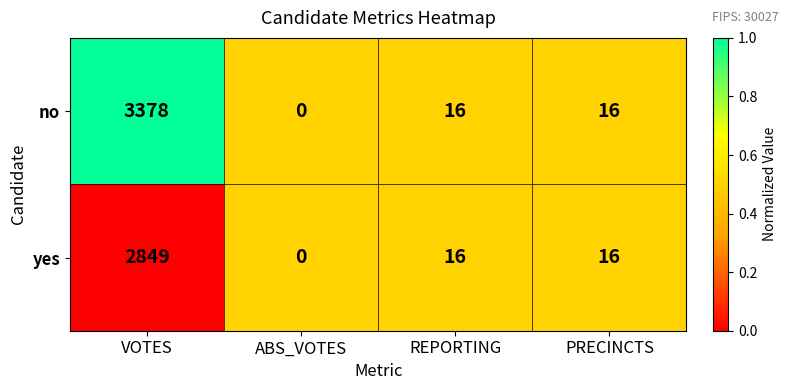

At which category does the chart reach its peak across all series?

VOTES